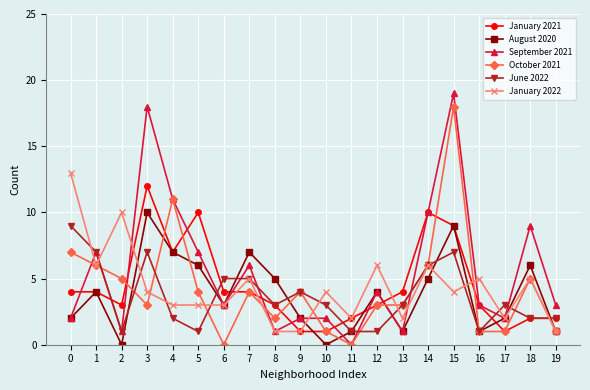

What is the sum of the January 2022 values at 13 and 9?

3